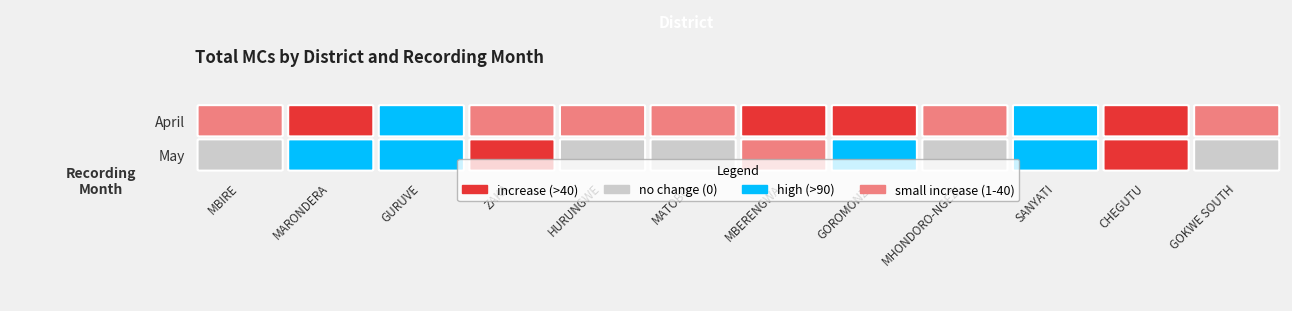

Count the number of categories in the chart.

12